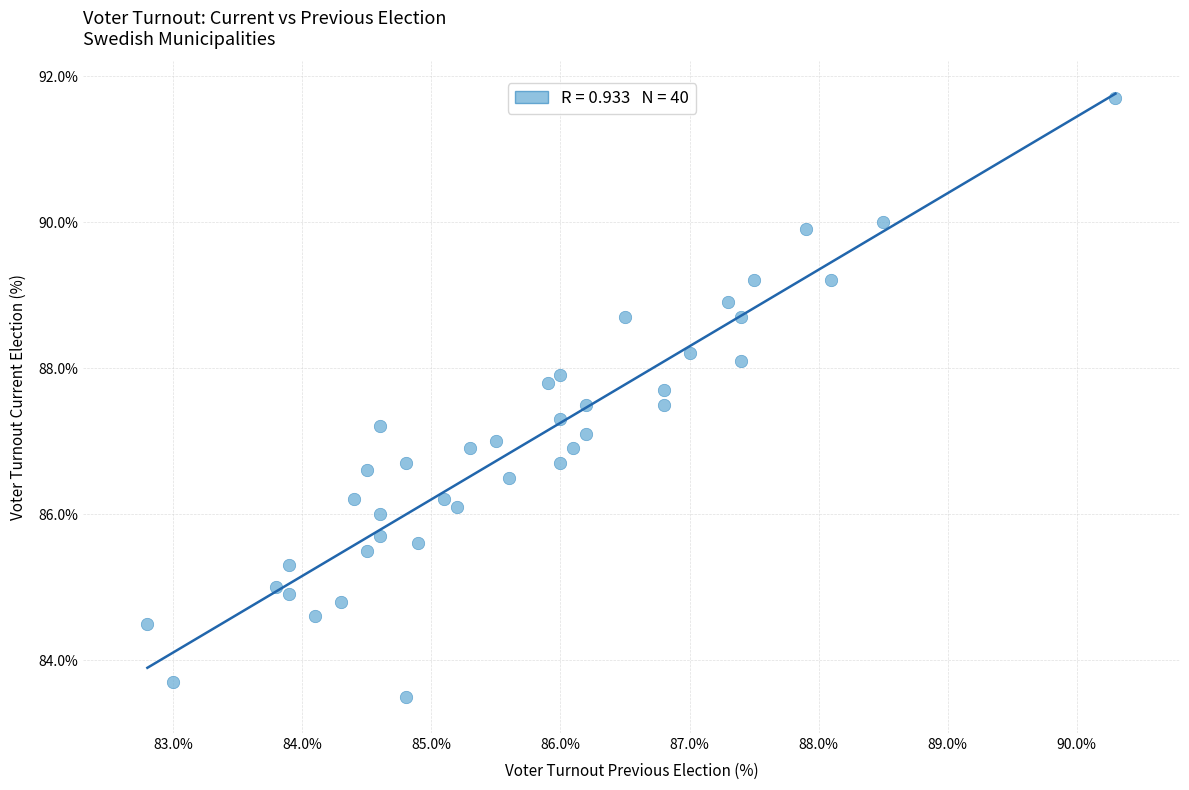

What is the range of Y values (max minus min)?

8.2